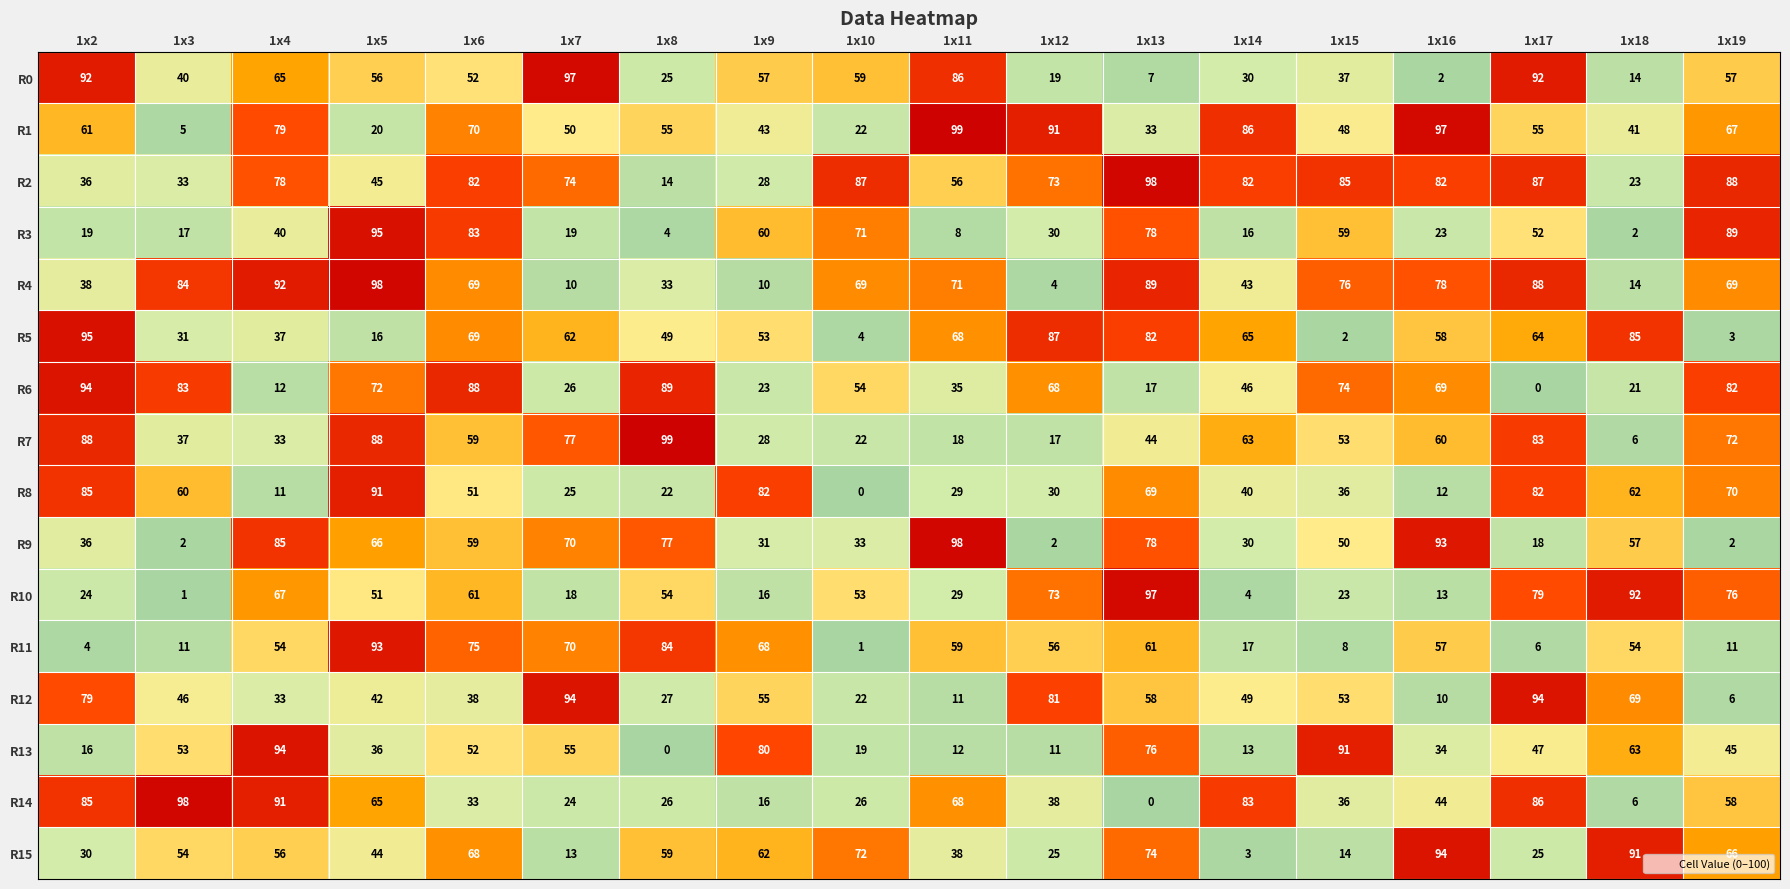

What is the sum of the R3 values at 1x3 and 1x16?

40